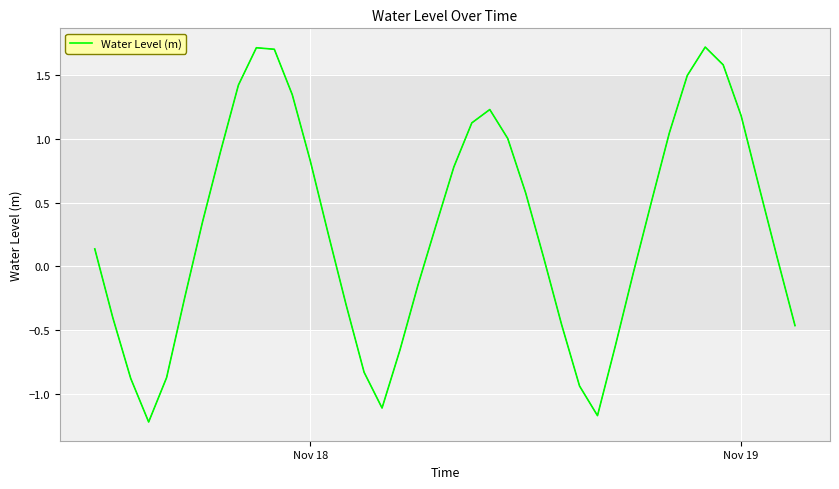

What is the minimum value shown in the chart?

-1.2